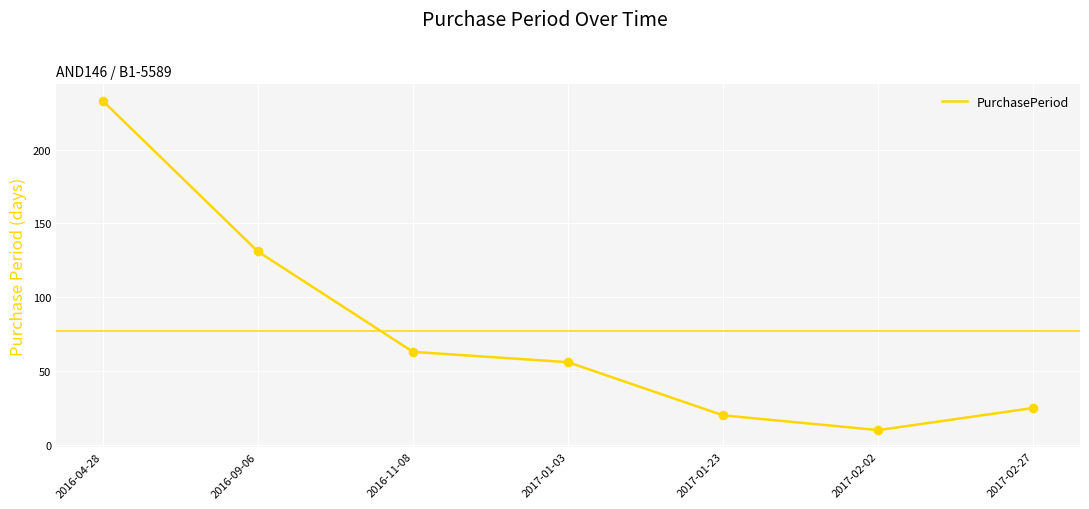

Approximately how many times larger is the value at 2017-01-03 compared to 2016-09-06?

0.4